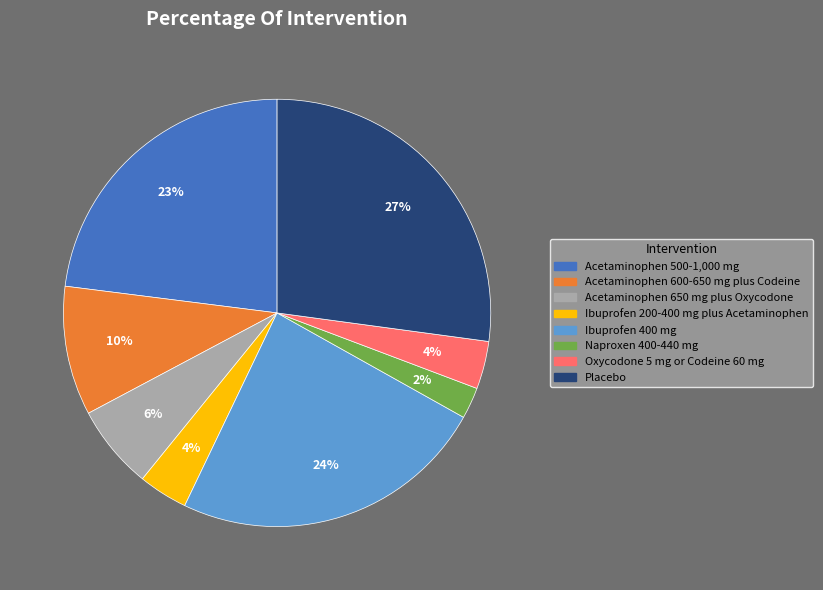

Is it true that Acetaminophen 650 mg plus Oxycodone is 1% of the pie?

False